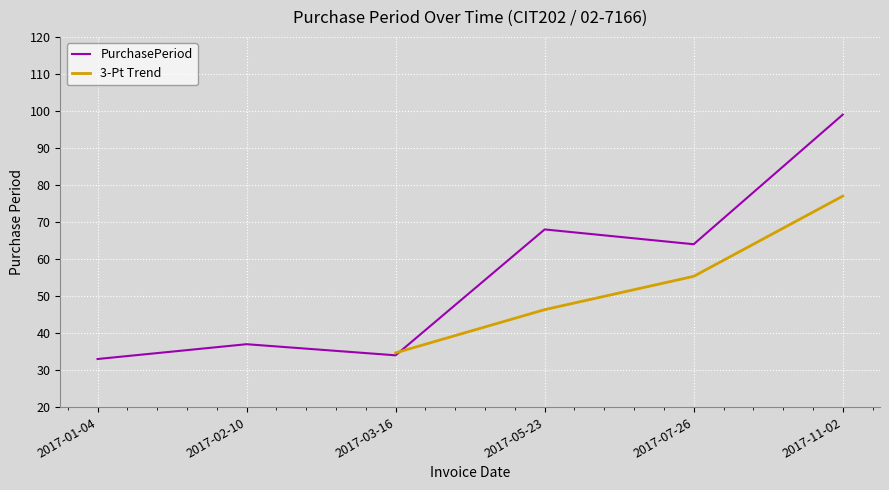

What is the average value?

56